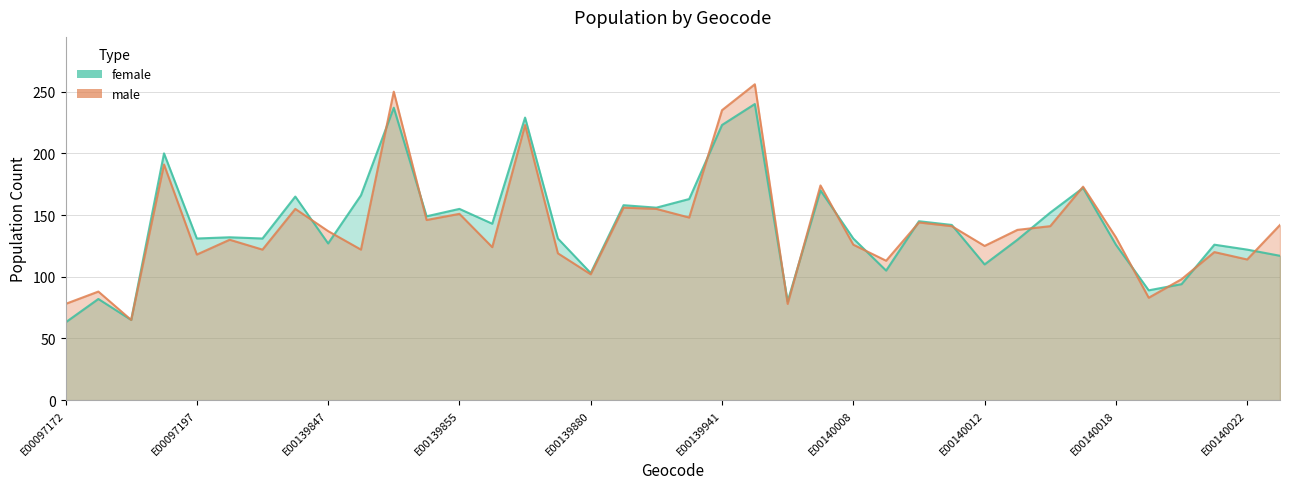

Reading left to right, list all the values displayed in this chart.

female: E00097172=63	E00097176=82	E00097179=65	E00097192=200	E00097197=131	E00139834=132	E00139835=131	E00139837=165	E00139847=127	E00139848=166	E00139849=237	E00139850=149	E00139855=155	E00139857=143	E00139874=229	E00139879=131	E00139880=103	E00139895=158	E00139939=156	E00139940=163	E00139941=223	E00139980=240	E00139981=80	E00139982=170	E00140008=131	E00140009=105	E00140010=145	E00140011=142	E00140012=110	E00140015=130	E00140016=152	E00140017=172	E00140018=126	E00140019=89	E00140020=94	E00140021=126	E00140022=122	E00140023=117
male: E00097172=78	E00097176=88	E00097179=65	E00097192=191	E00097197=118	E00139834=130	E00139835=122	E00139837=155	E00139847=137	E00139848=122	E00139849=250	E00139850=146	E00139855=151	E00139857=124	E00139874=223	E00139879=119	E00139880=102	E00139895=156	E00139939=155	E00139940=148	E00139941=235	E00139980=256	E00139981=78	E00139982=174	E00140008=126	E00140009=113	E00140010=144	E00140011=141	E00140012=125	E00140015=138	E00140016=141	E00140017=173	E00140018=132	E00140019=83	E00140020=98	E00140021=120	E00140022=114	E00140023=142